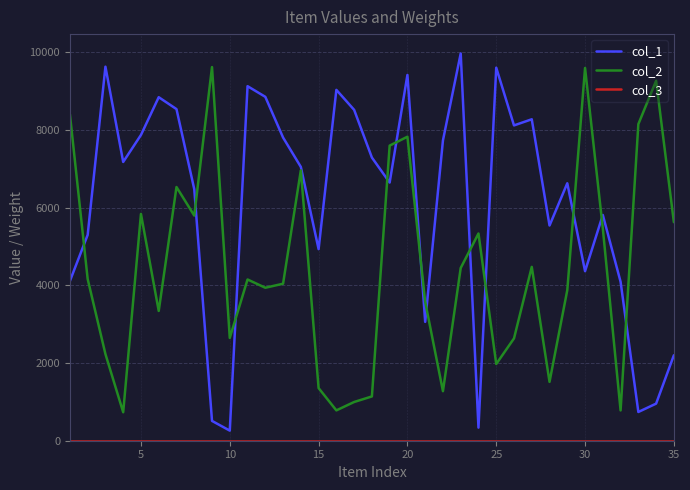

How many lines are shown in the chart?

3